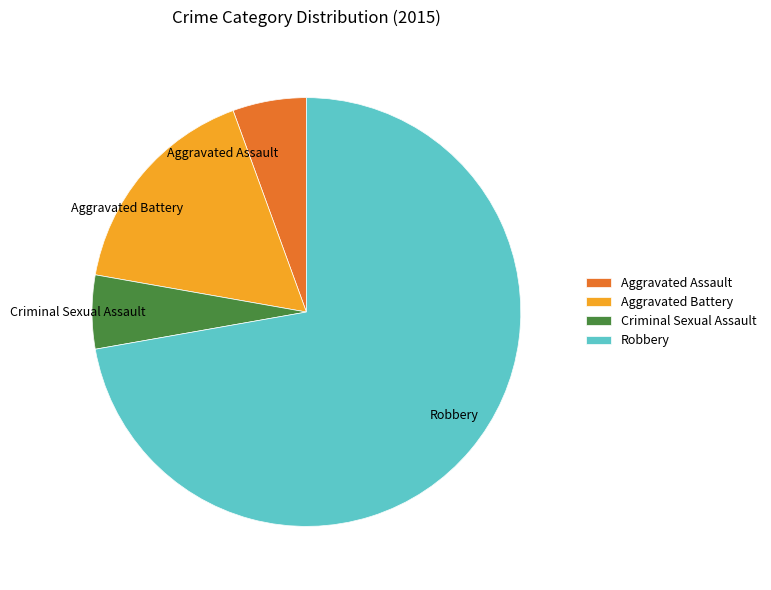

True or false: Aggravated Battery accounts for 9% of the total.

False